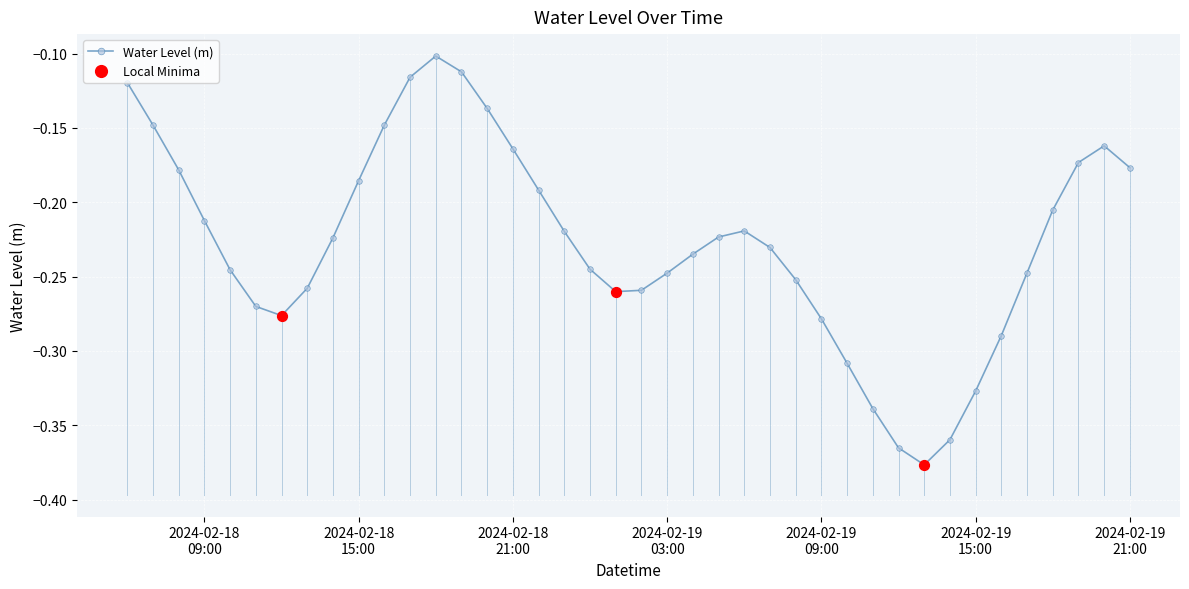

What is the difference between the maximum and minimum values?

0.3